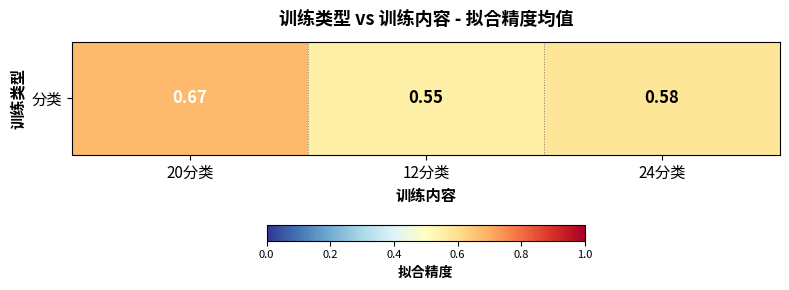

Rank the categories by value from highest to lowest.

20分类, 24分类, 12分类